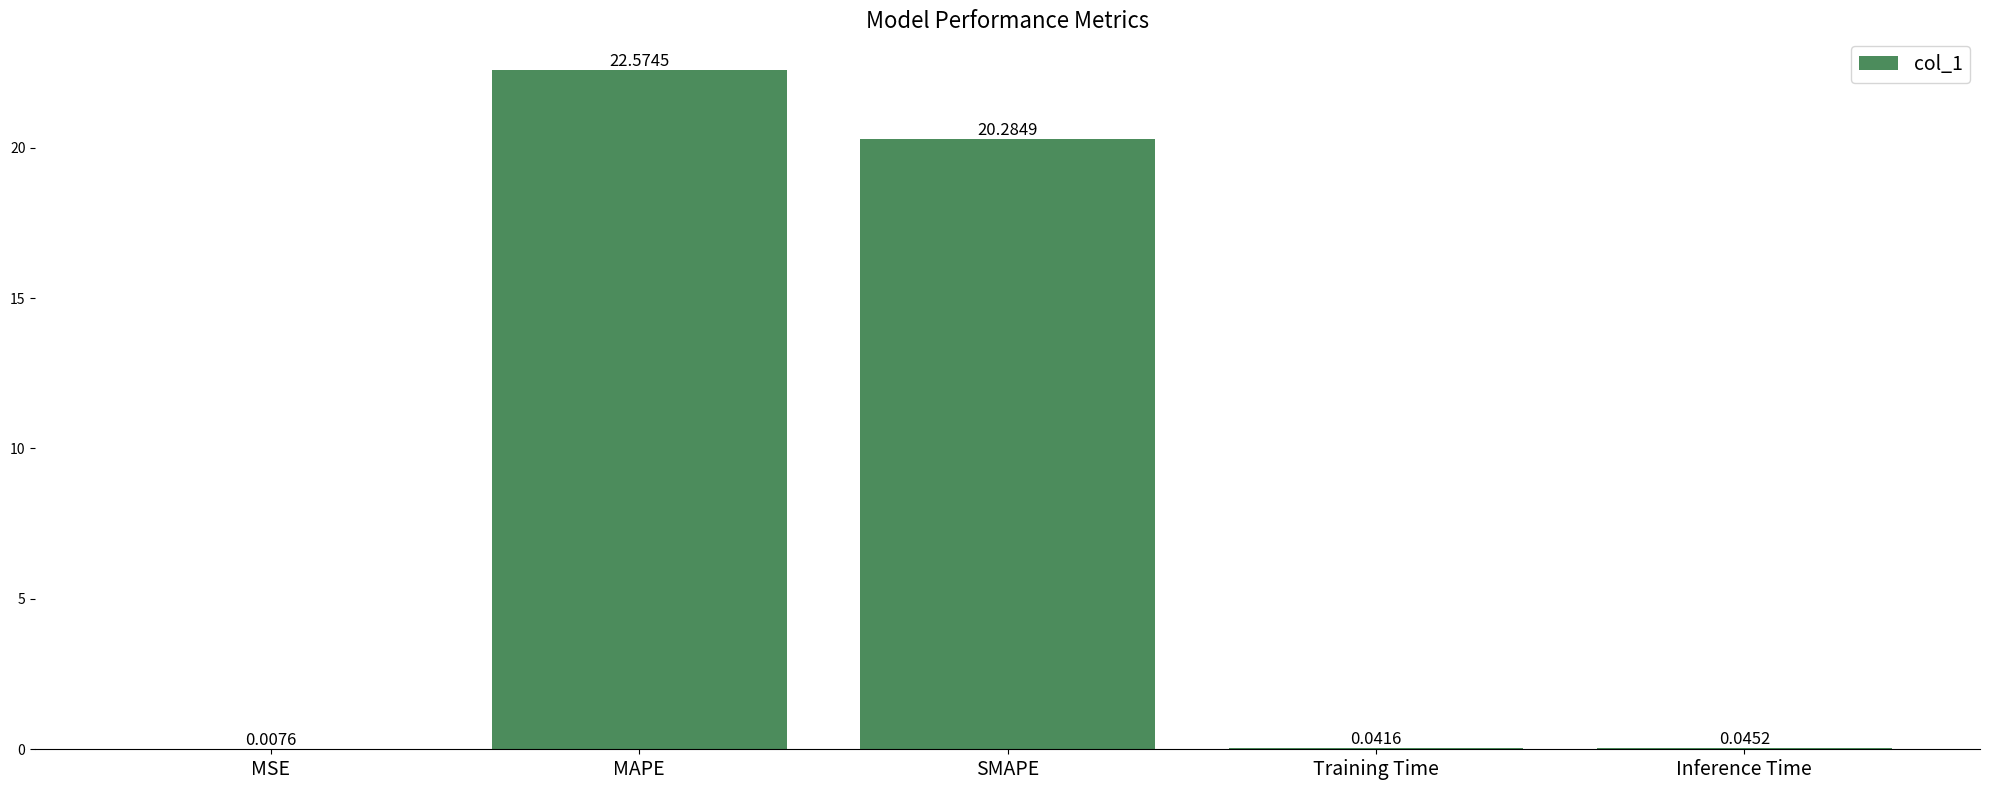

Are the bars grouped side by side (vs. stacked)?

No